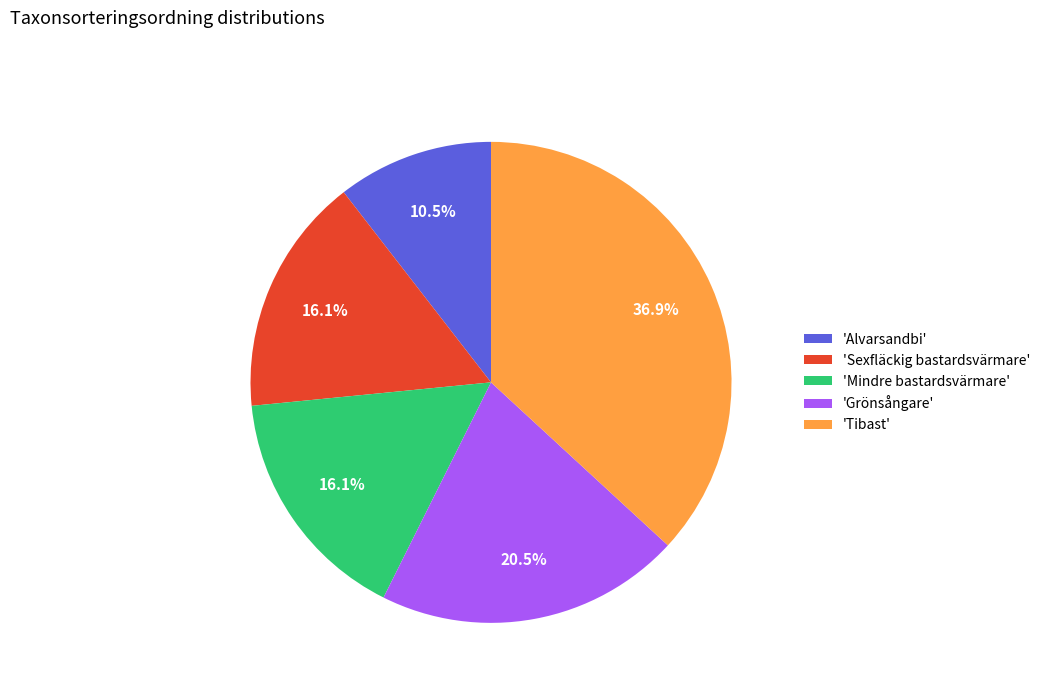

Is there a majority slice in this chart?

No